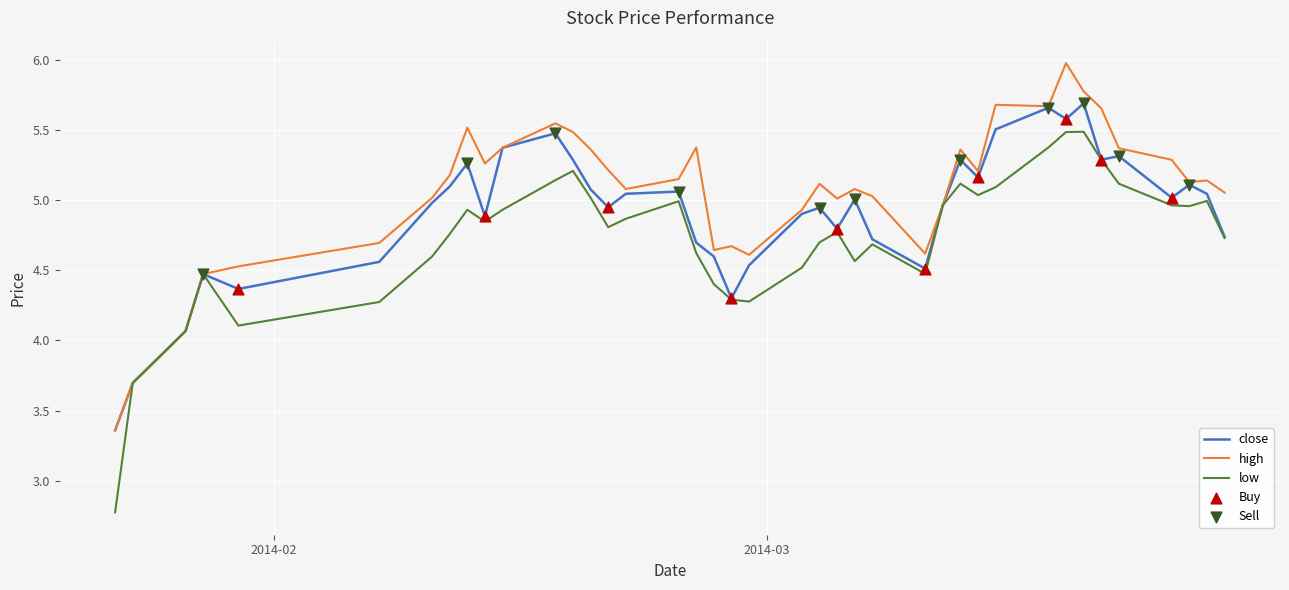

Which series has the largest range (max minus min)?

low